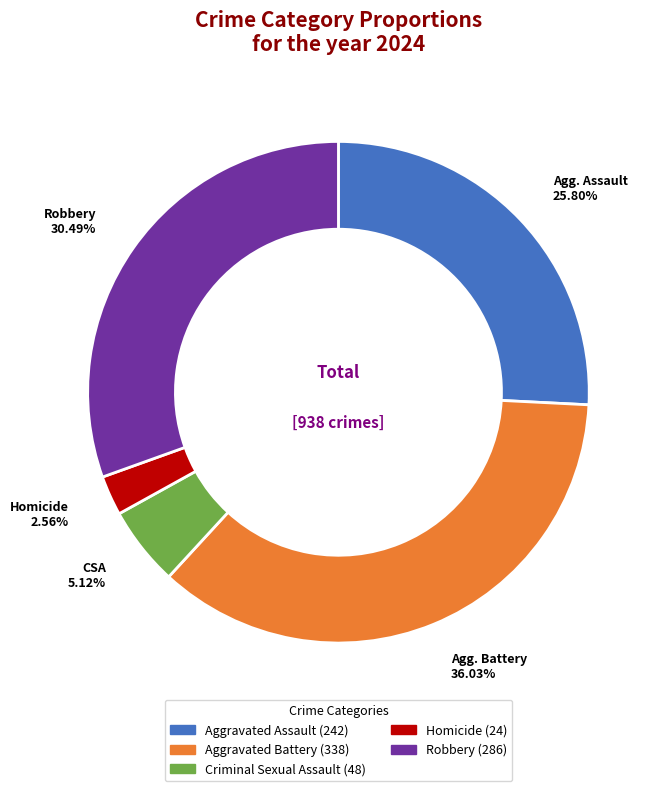

To the nearest percent, what is the difference between the Homicide and Criminal Sexual Assault slice percentages?

3%